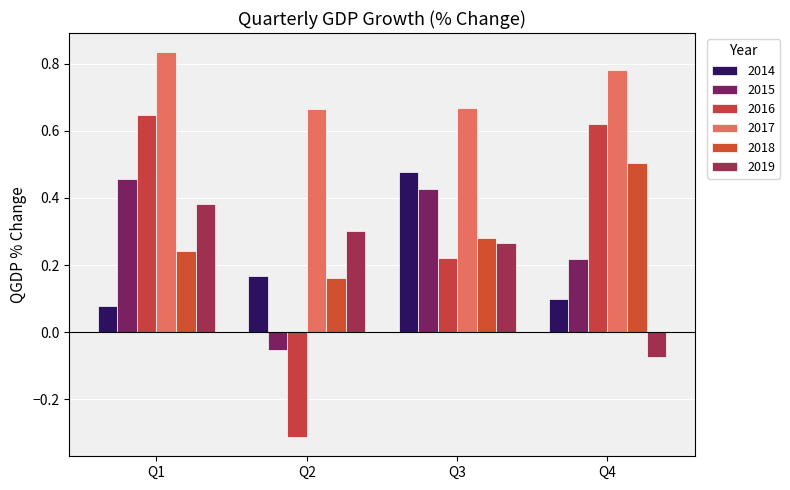

Which category has the highest value across all series?

Q1